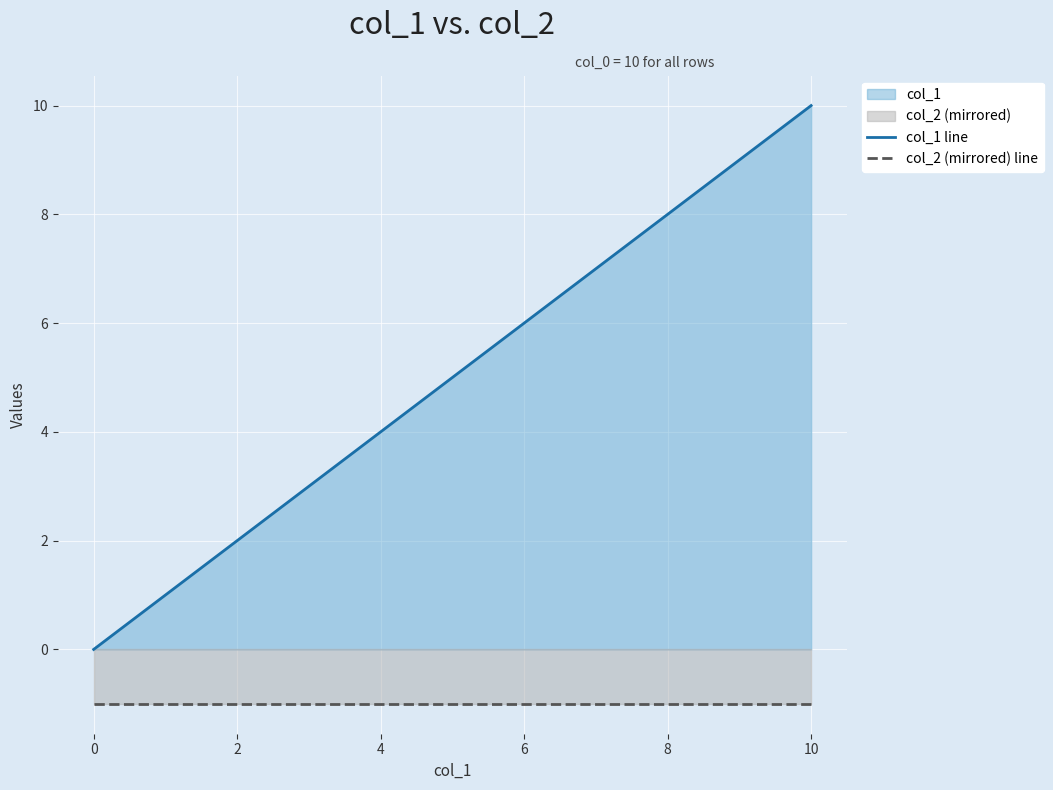

At 9, list the series in order from smallest to largest.

col_2 (mirrored) line, col_1 line